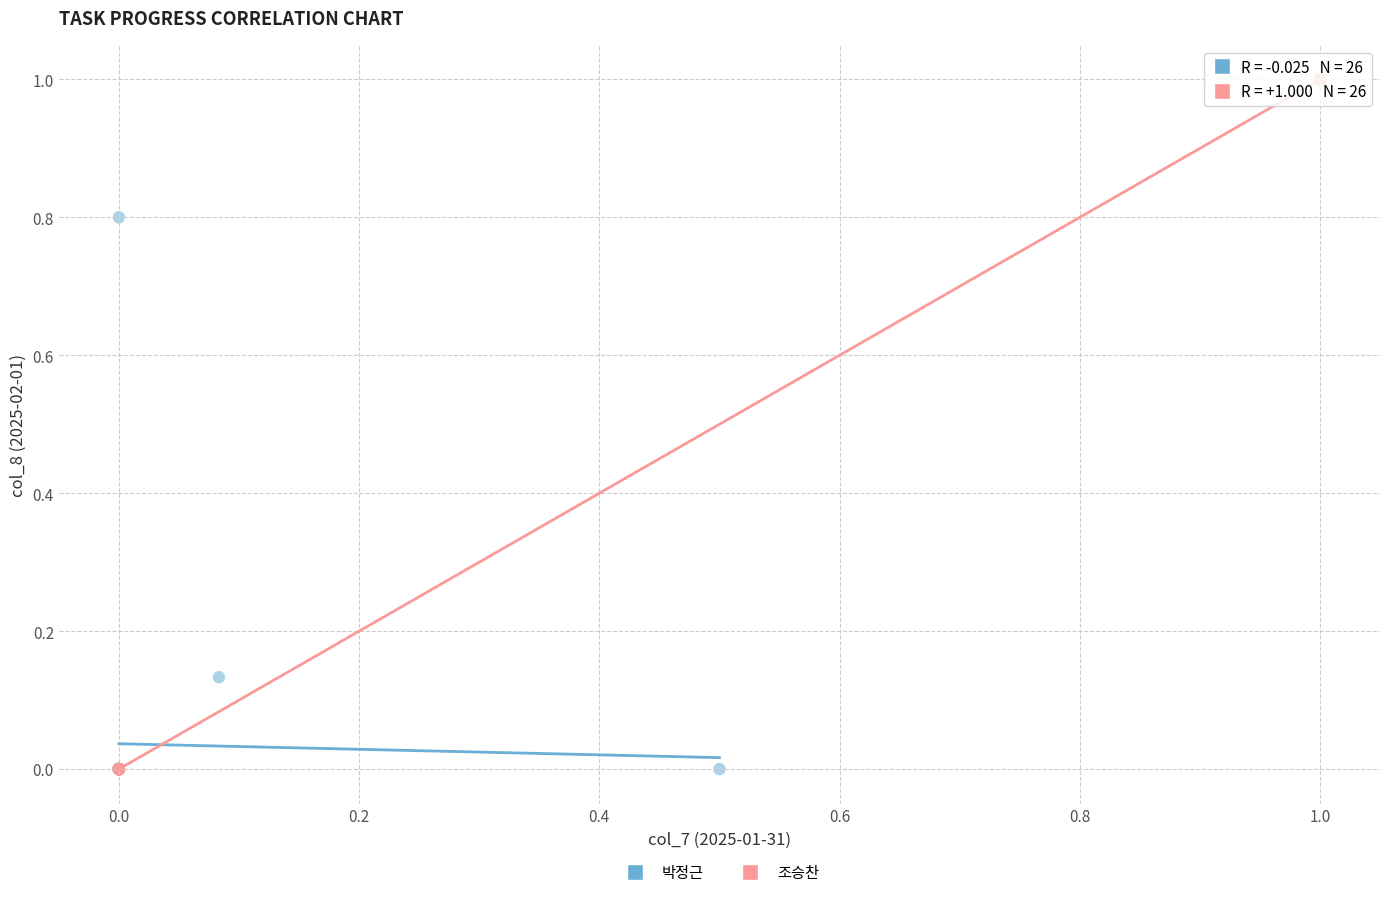

Which series has the largest Y range (max minus min)?

조승찬